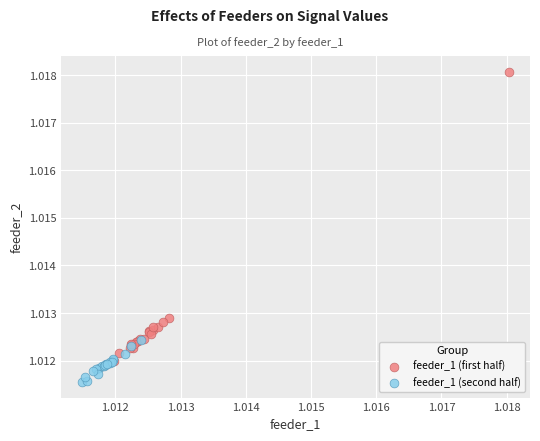

Which series reaches the maximum Y coordinate?

feeder_1 (first half)